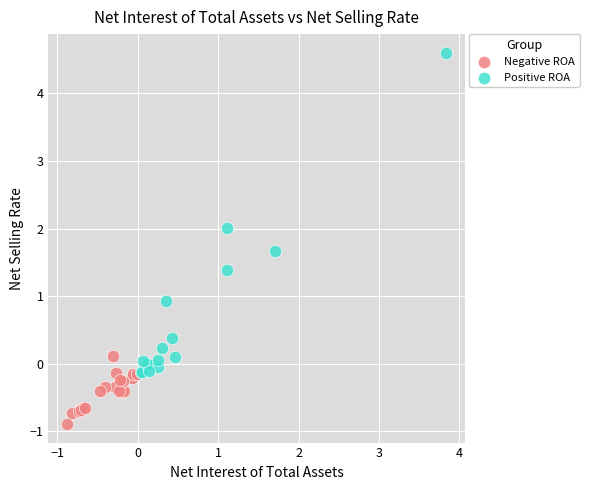

Which series has the largest Y range (max minus min)?

Positive ROA